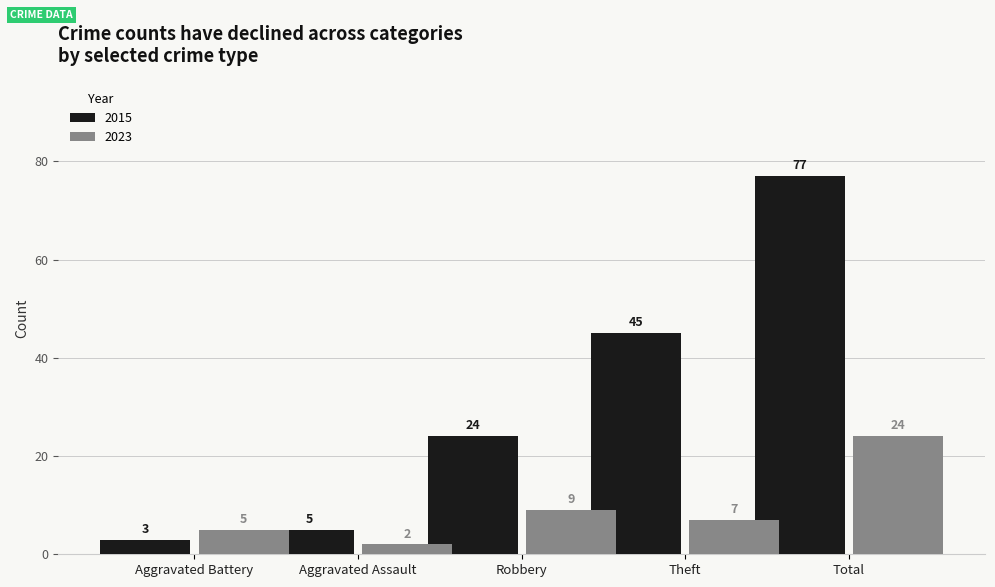

List the series in order of their overall mean, lowest first.

2023, 2015